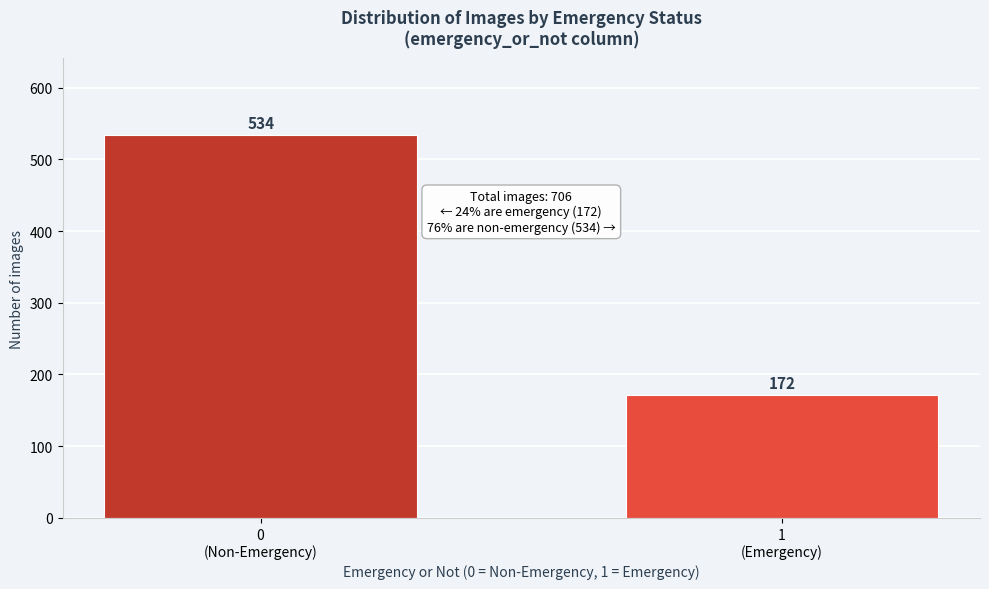

Reading left to right, transcribe all the data shown in this chart.

534	172